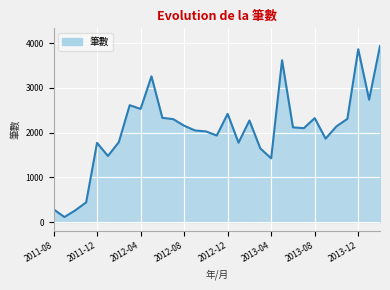

How many data points does each series have?

31